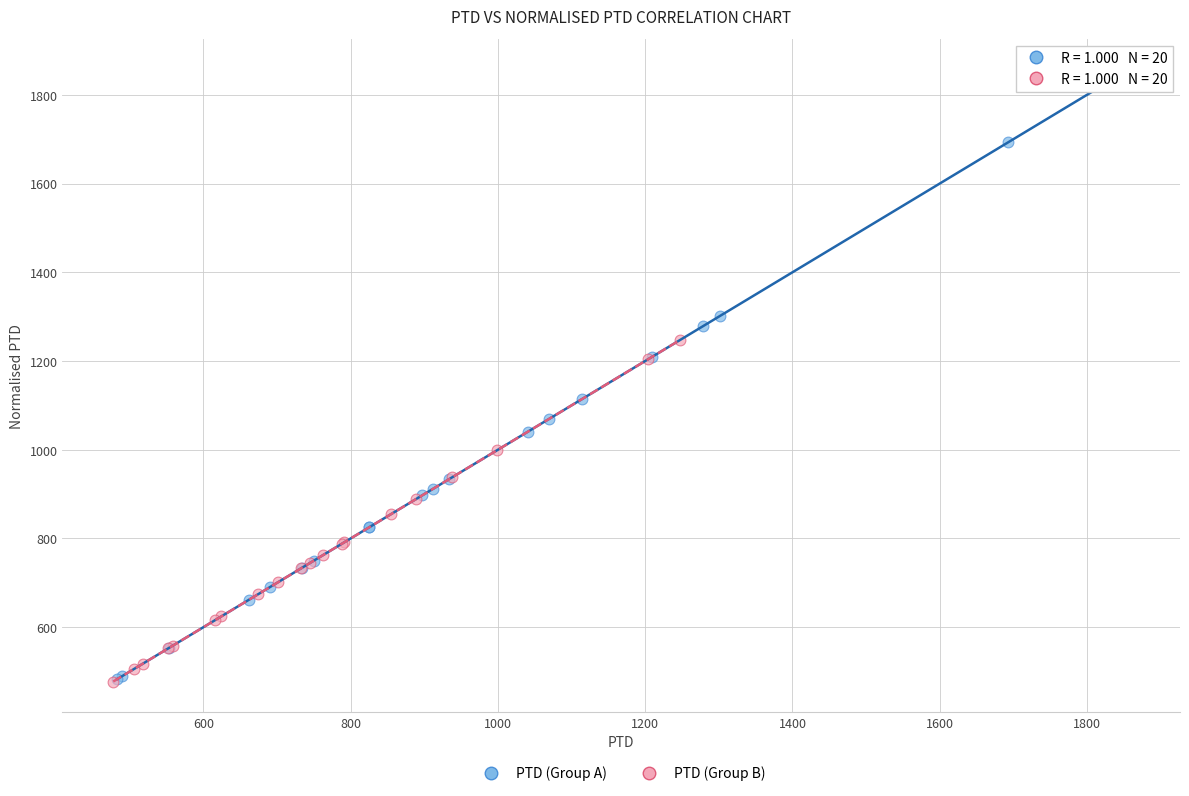

Which series has the widest spread of Y values?

PTD (Group A)